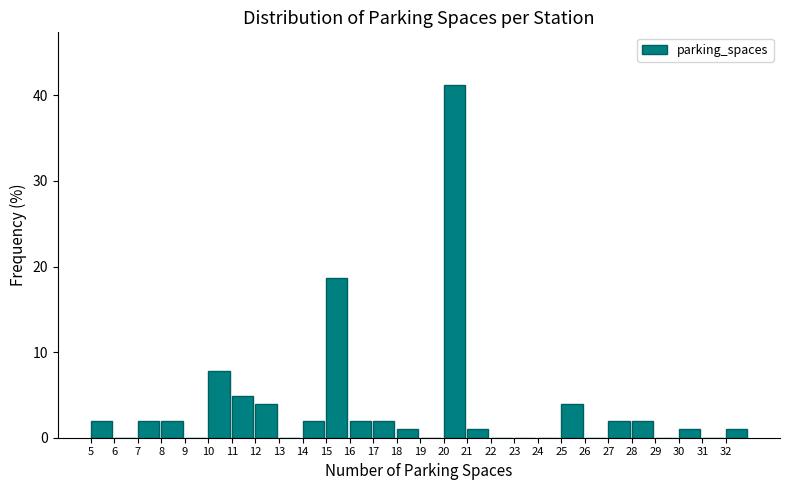

How tall is the bar that spans 12 to 13 on the x-axis? The values are not printed on the chart, so give them approximately, as read against the axis.

4